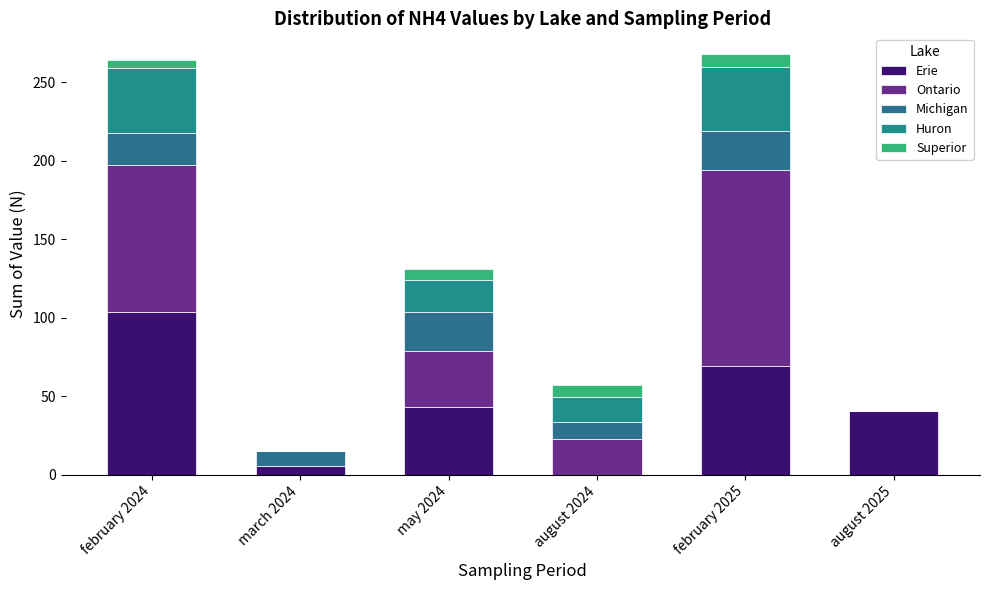

What are all the series names shown in the legend?

Erie, Ontario, Michigan, Huron, Superior